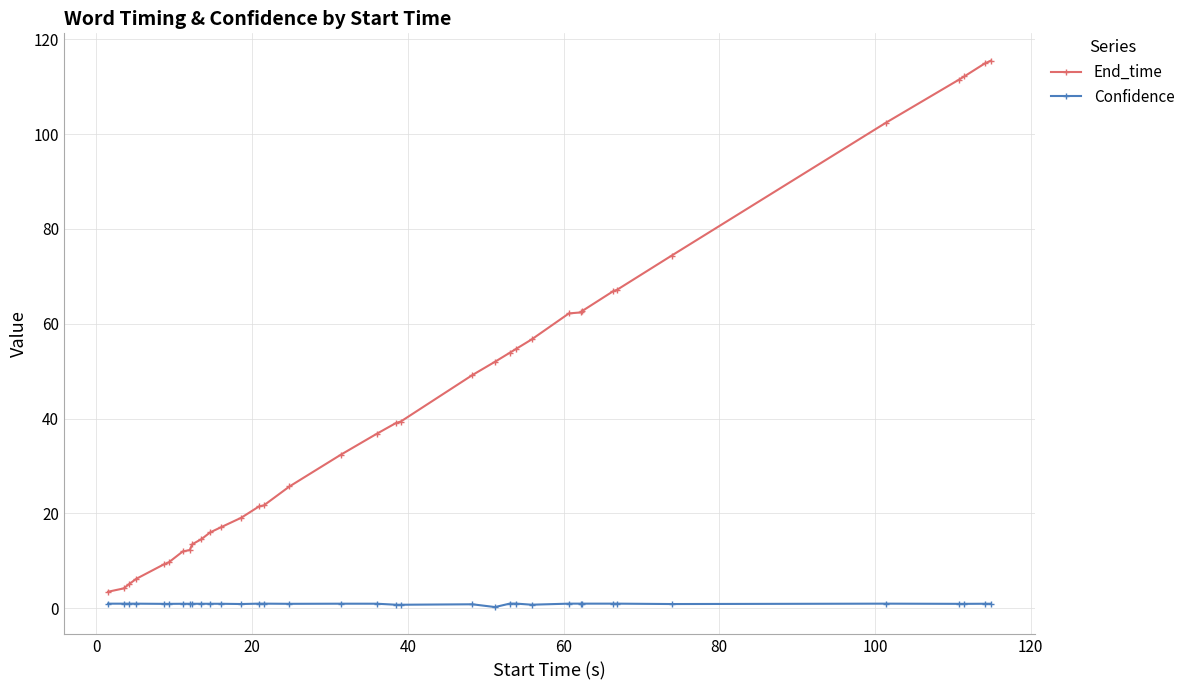

How many lines are shown in the chart?

2